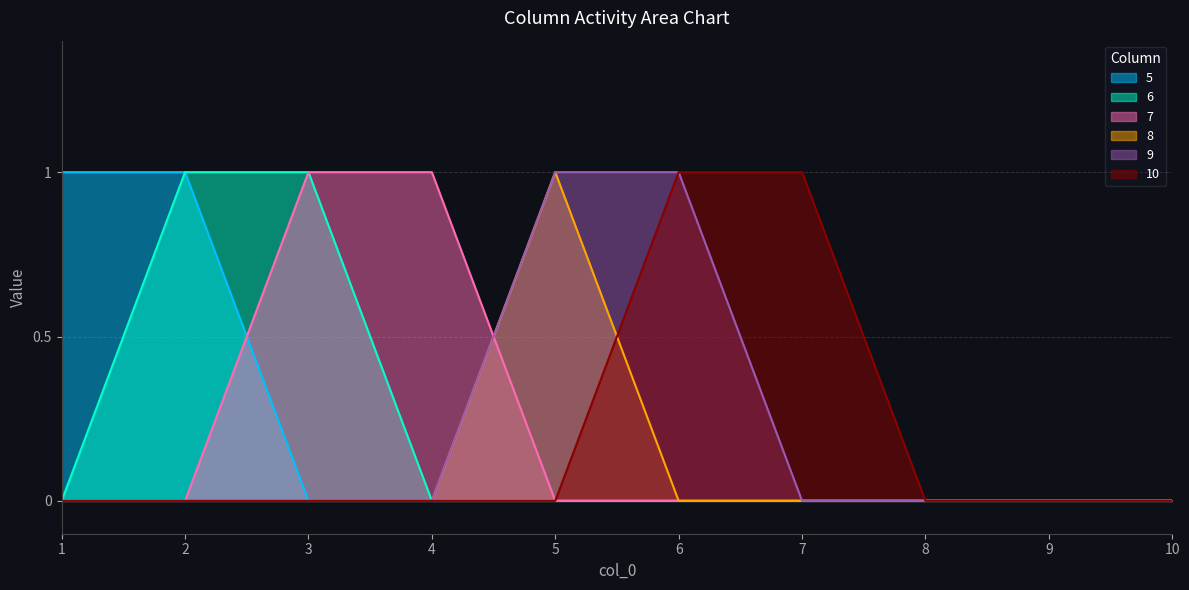

True or false: 10 and 9 intersect in this chart.

False